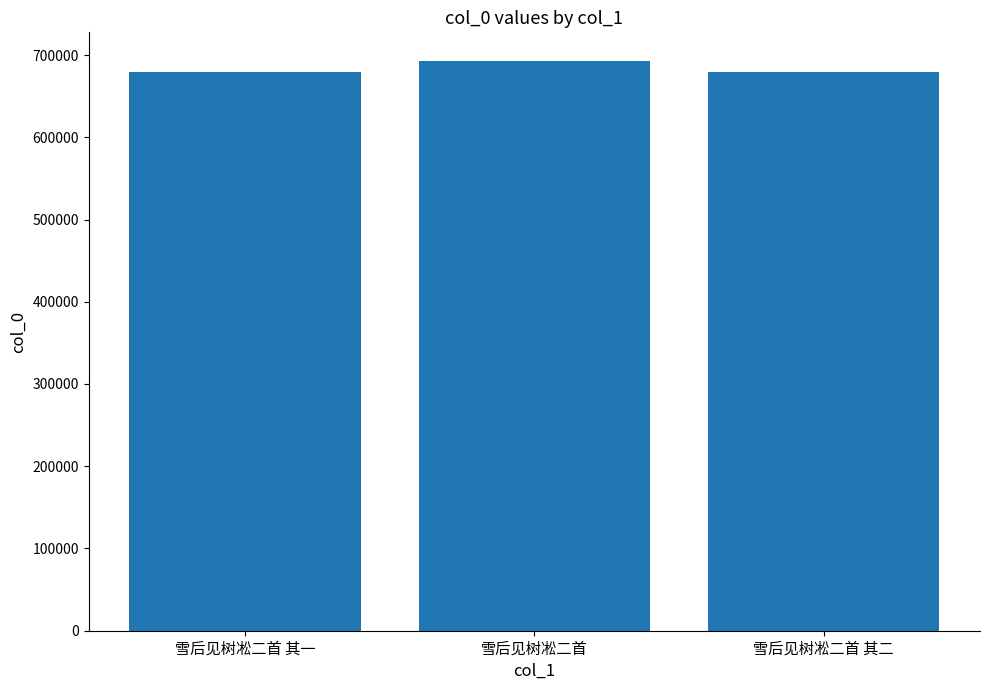

What is the difference between the second highest and minimum values?

1